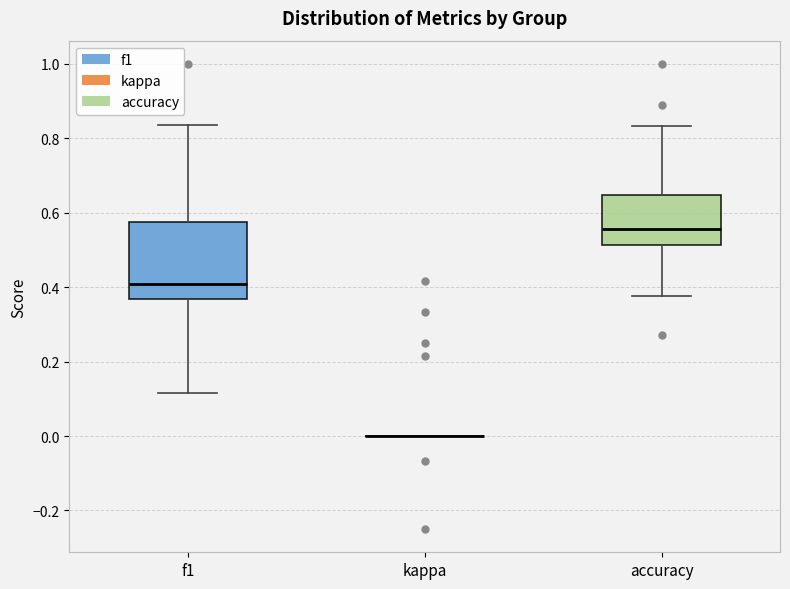

Reading left to right, read every box against the y-axis: the position of its median line, the range the box covers, and the ends of its whiskers. The values are not printed on the chart, so give them approximately, as read against the axis.

f1: median 0.40, box 0.36 to 0.58, whiskers 0.12 to 0.84
kappa: box collapsed to a line at 0.00, whiskers 0.00 to 0.00
accuracy: median 0.56, box 0.52 to 0.64, whiskers 0.38 to 0.84